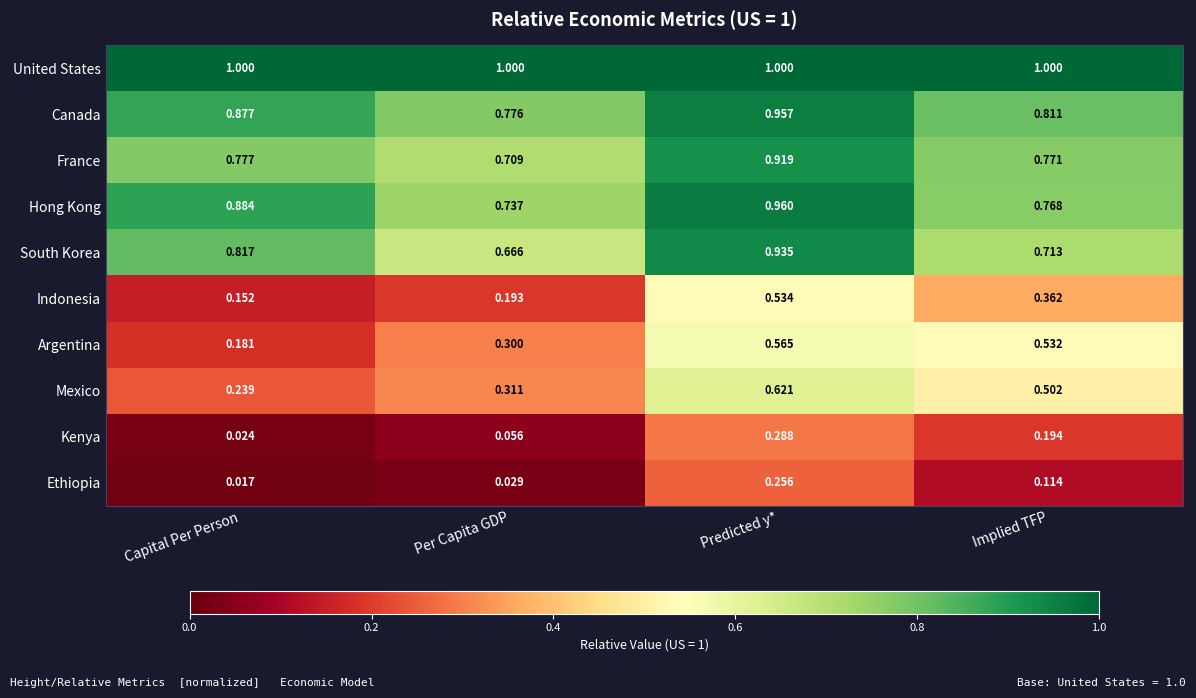

At which label is Kenya closest to 0?

Capital Per Person